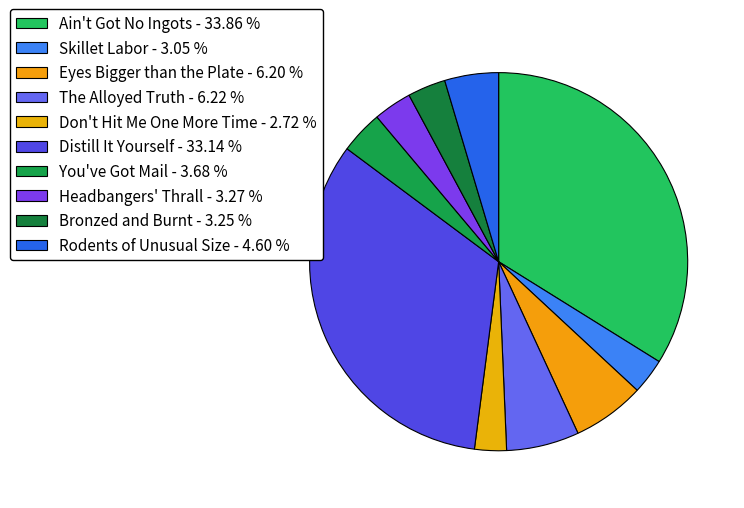

Which category has the smallest portion of the pie?

Don't Hit Me One More Time